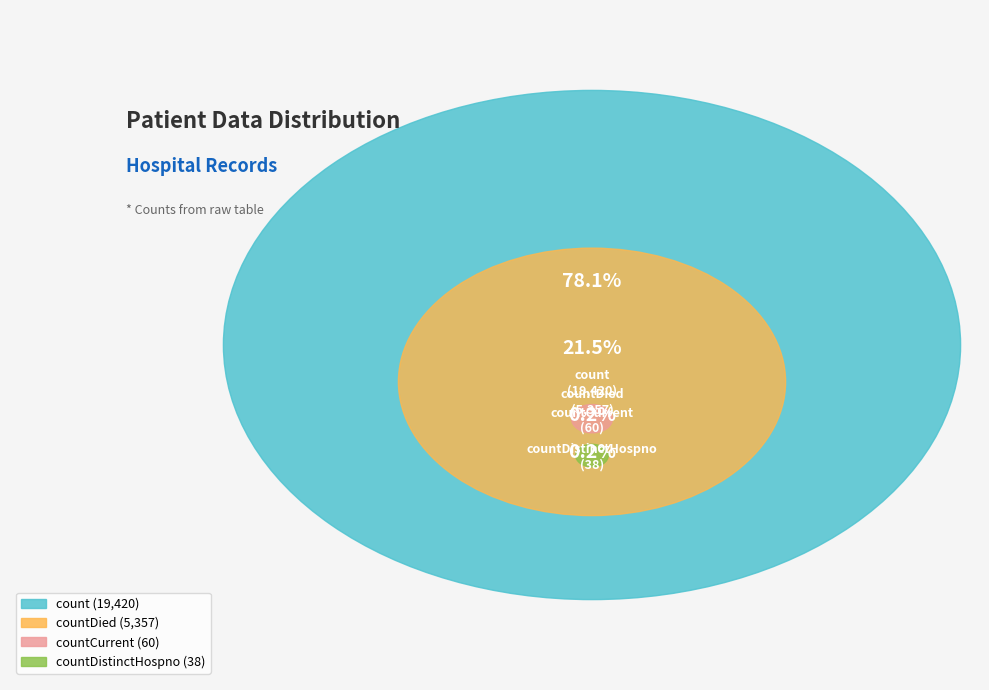

Rank the categories by value from highest to lowest.

count, countDied, countCurrent, countDistinctHospno